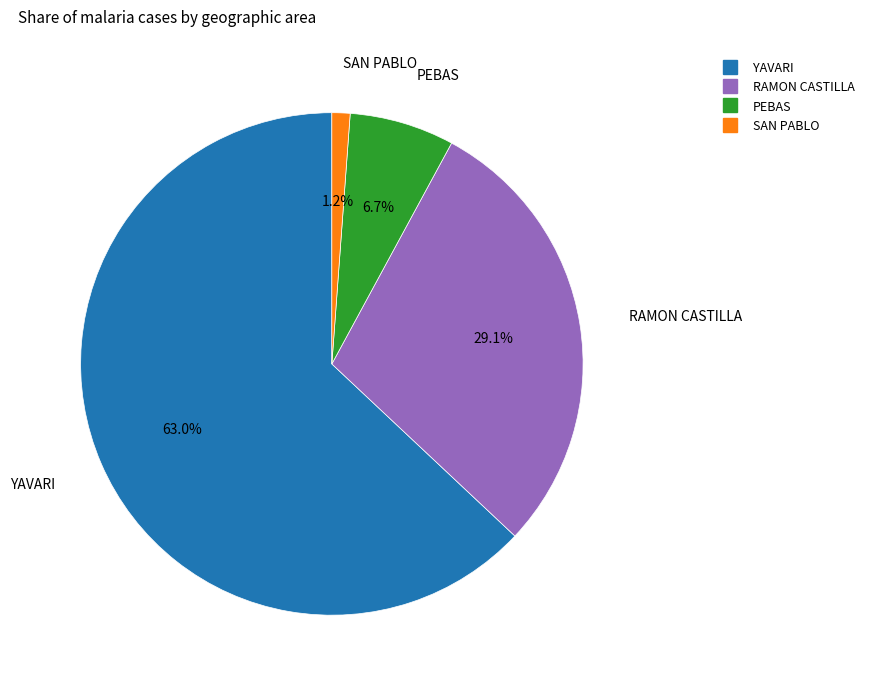

Count the number of slices in the pie.

4